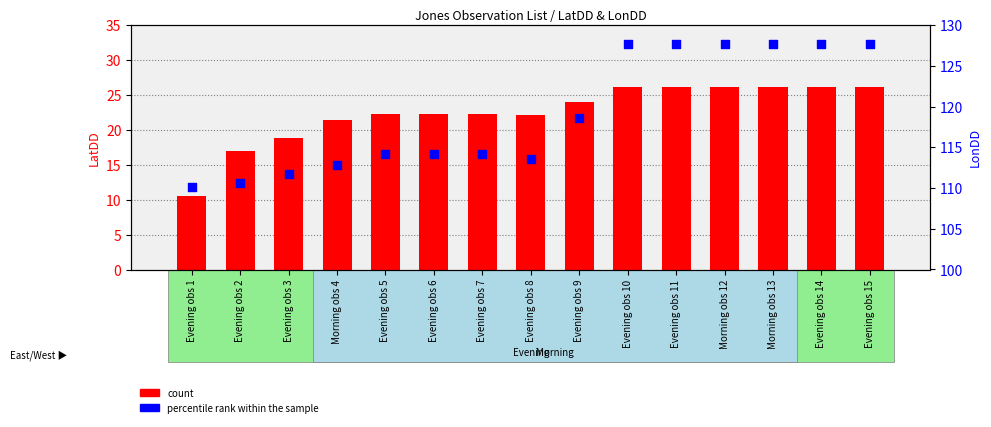

Is the value of percentile rank within the sample at Evening obs 8 greater than the value of count at Evening obs 6?

Yes